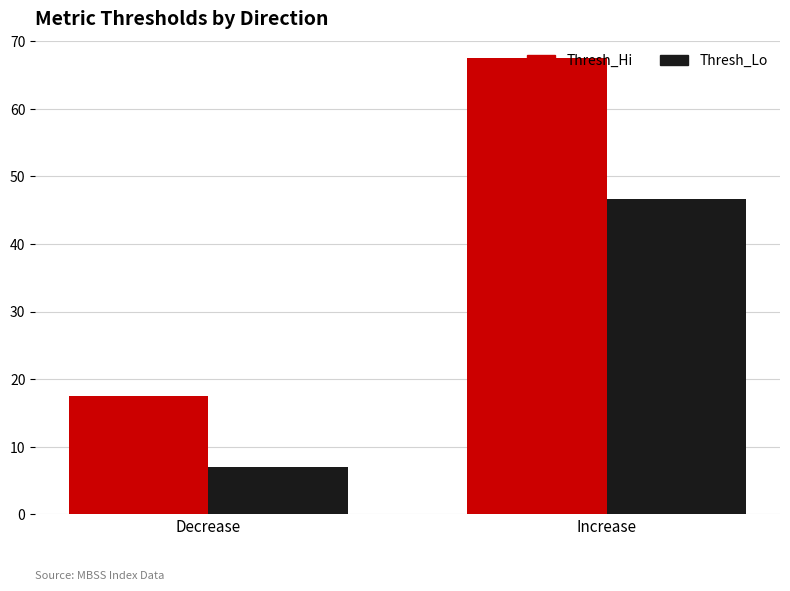

Which series has the largest range (max minus min)?

Thresh_Hi